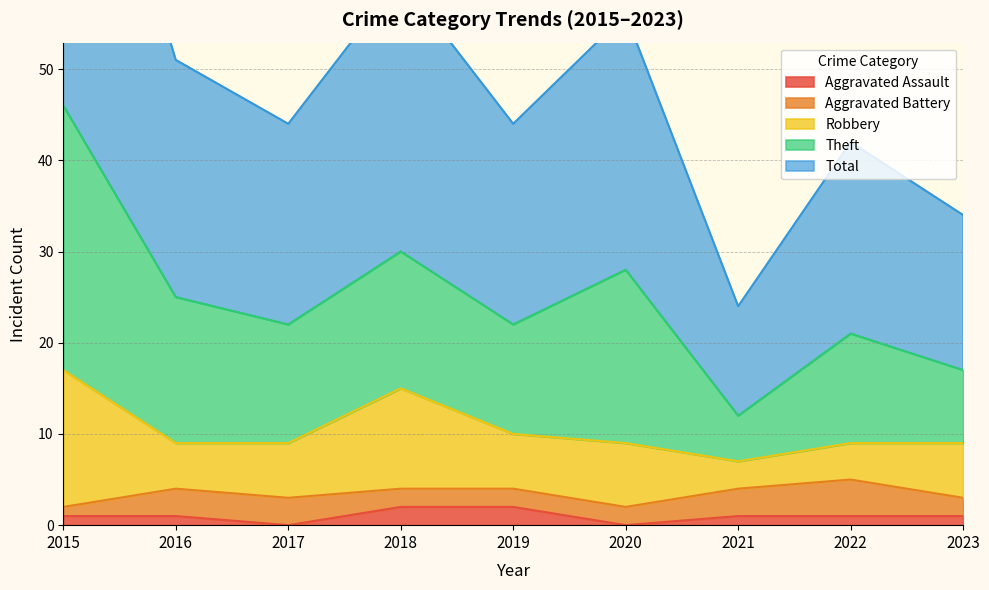

Rank the series at 2021 from lowest to highest value.

Aggravated Assault, Aggravated Battery, Robbery, Theft, Total